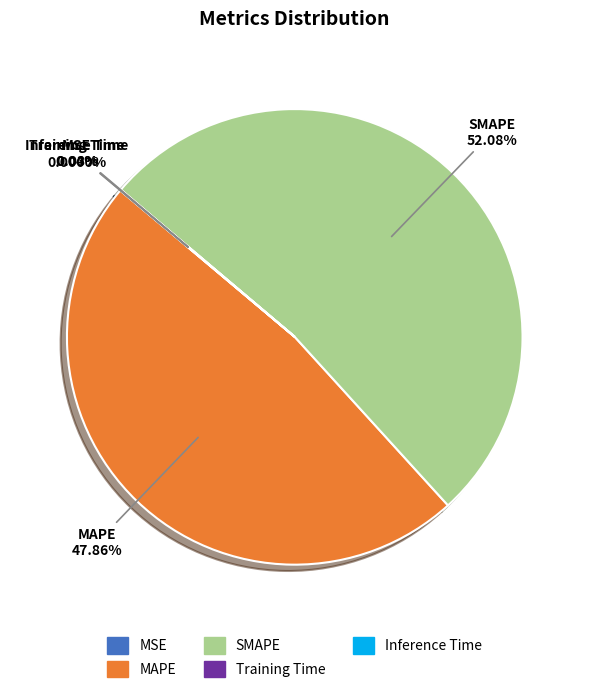

What percentage is the SMAPE slice, to the nearest percent?

52%